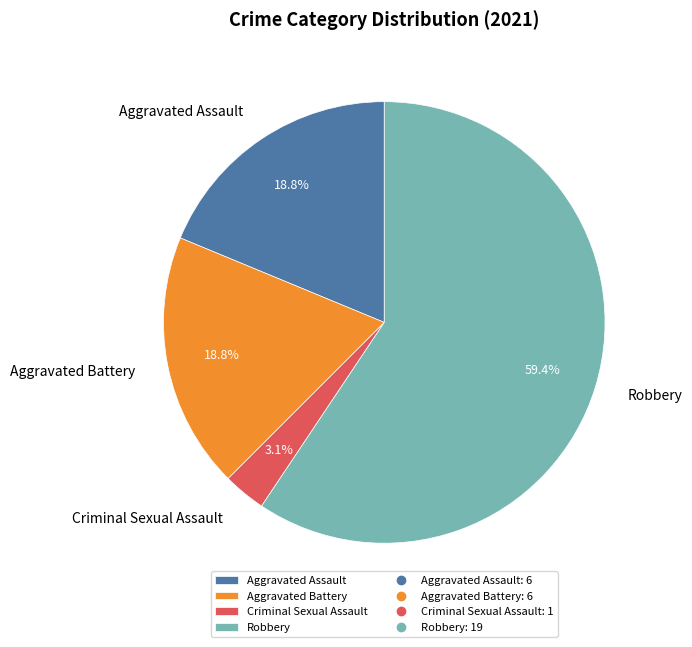

Is there any slice that represents more than half of the pie?

Yes